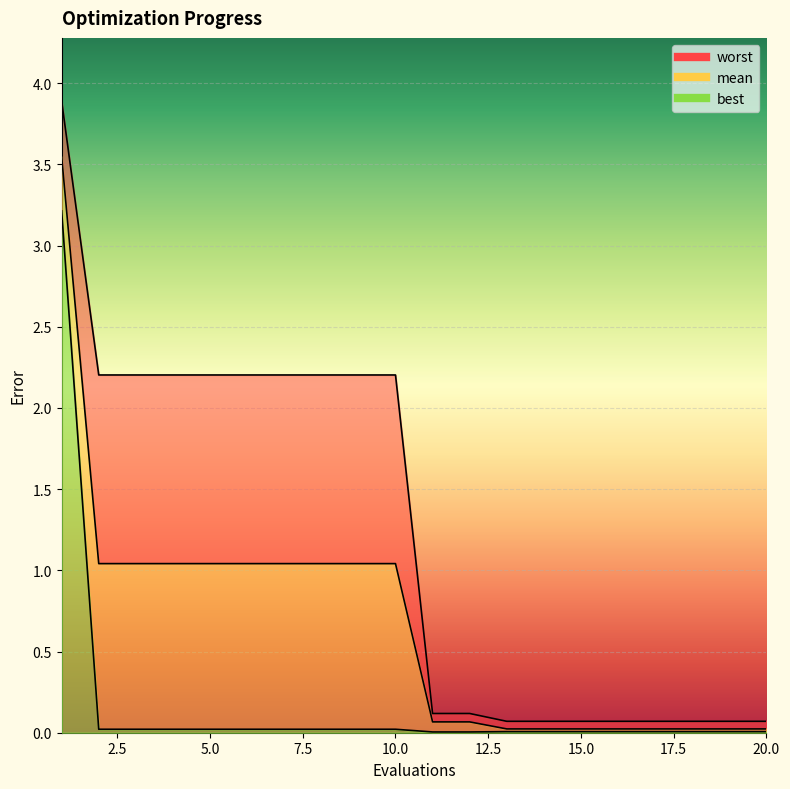

Which category has the highest value across all series?

1